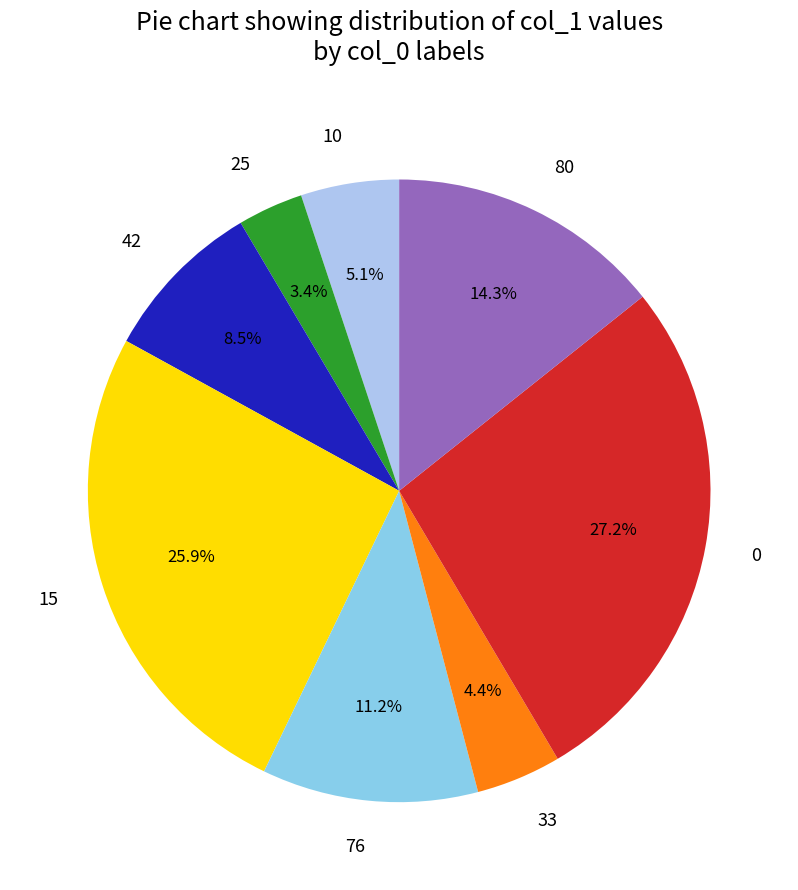

How many slices are in this pie chart?

8